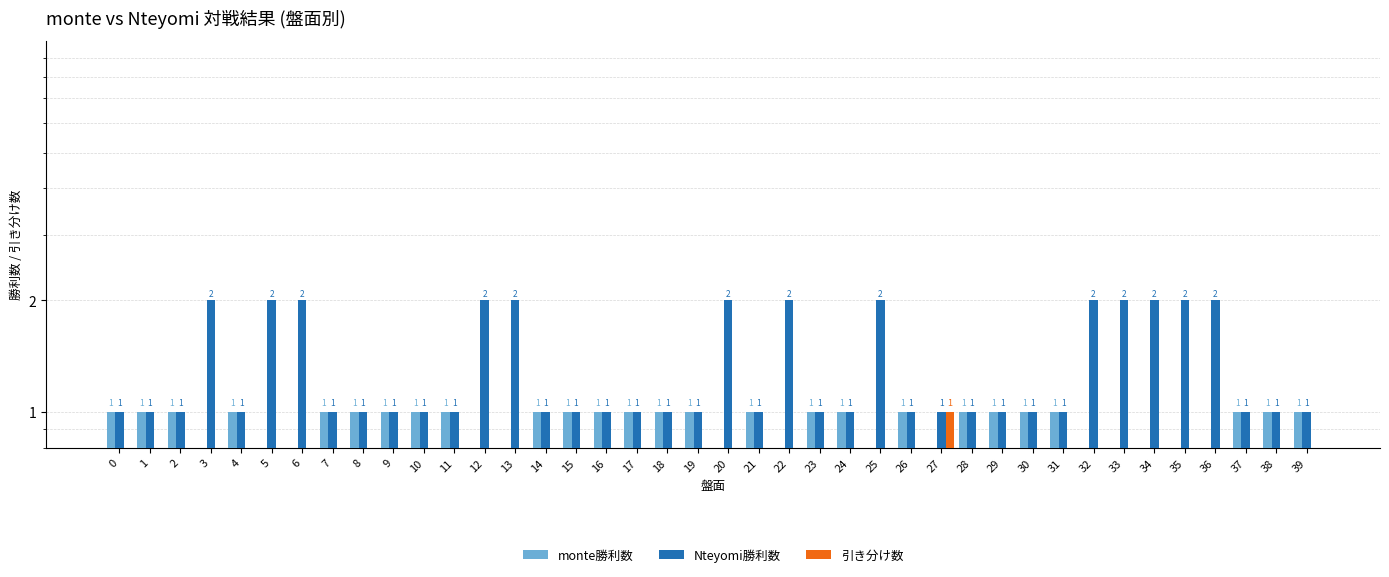

Is the value of 引き分け数 at 32 greater than the value of Nteyomi勝利数 at 28?

No